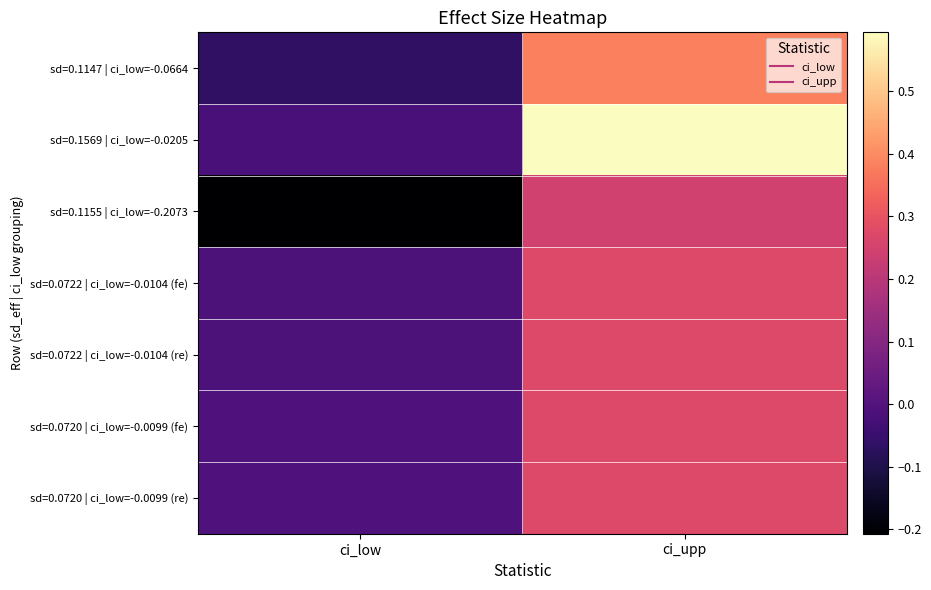

Rank the series at ci_low from highest to lowest value.

sd=0.0720 | ci_low=-0.0099 (fe), sd=0.0720 | ci_low=-0.0099 (re), sd=0.0722 | ci_low=-0.0104 (fe), sd=0.0722 | ci_low=-0.0104 (re), sd=0.1569 | ci_low=-0.0205, sd=0.1147 | ci_low=-0.0664, sd=0.1155 | ci_low=-0.2073